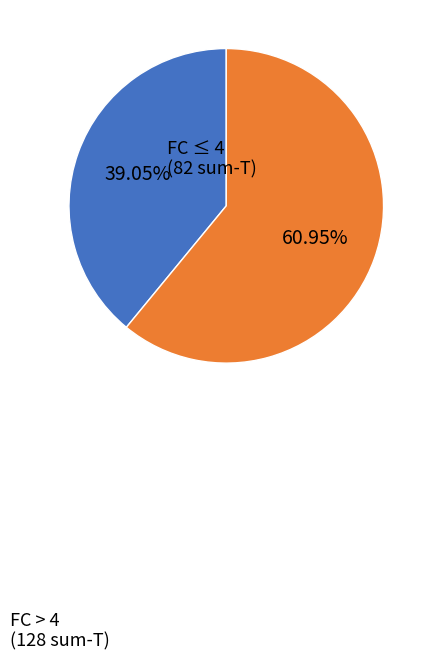

Is there any slice that represents more than half of the pie?

Yes